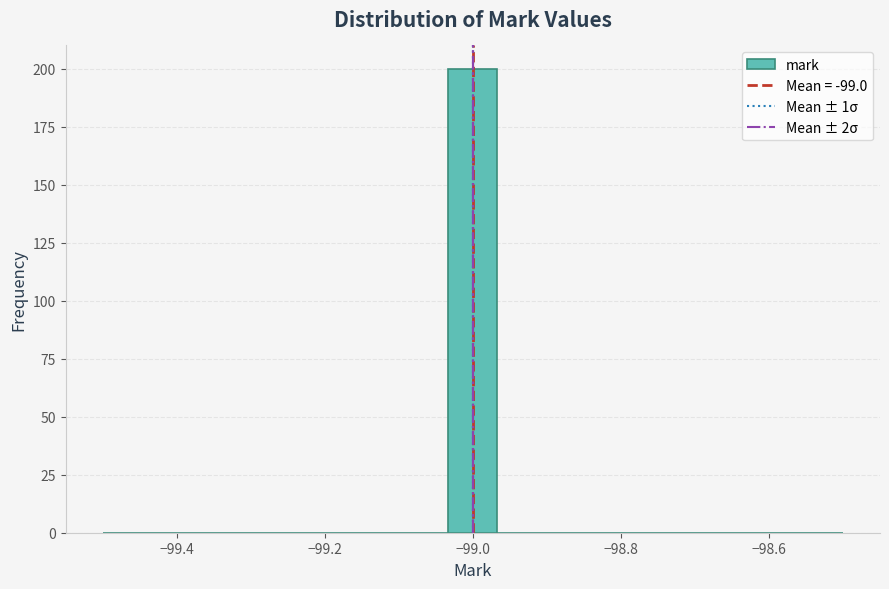

Read against the x-axis, roughly where is the centre of the tallest bar?

-99.00